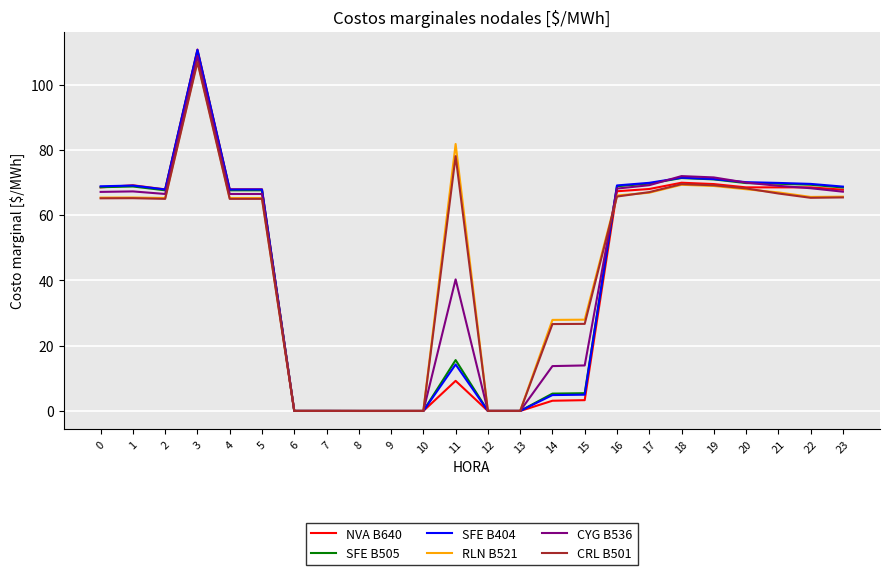

What is the sum of the RLN B521 values at 13 and 20?

68.0